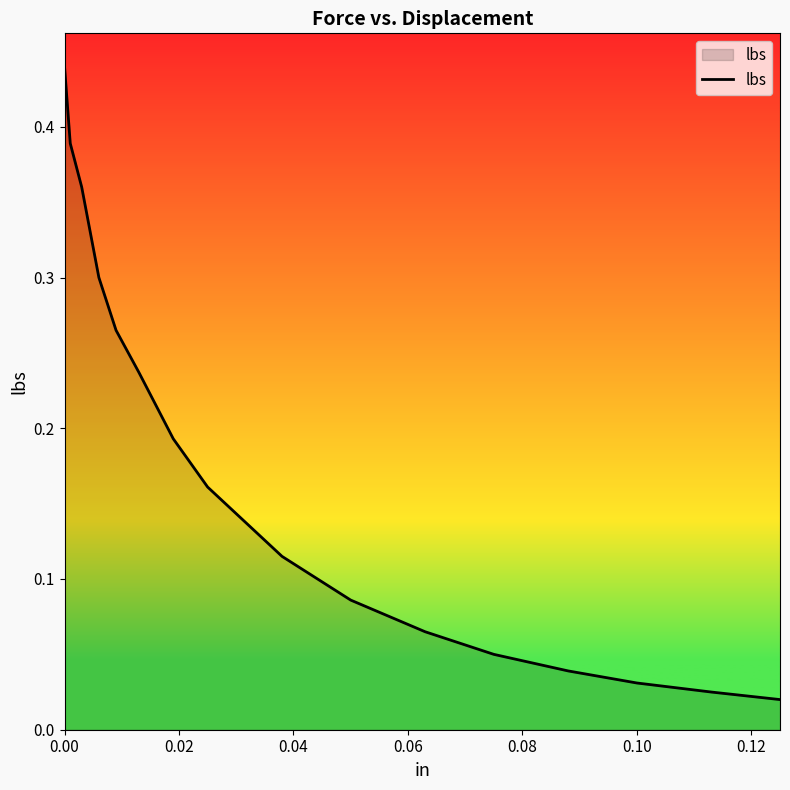

True or false: the data shows 0.6 at 0.00.

False